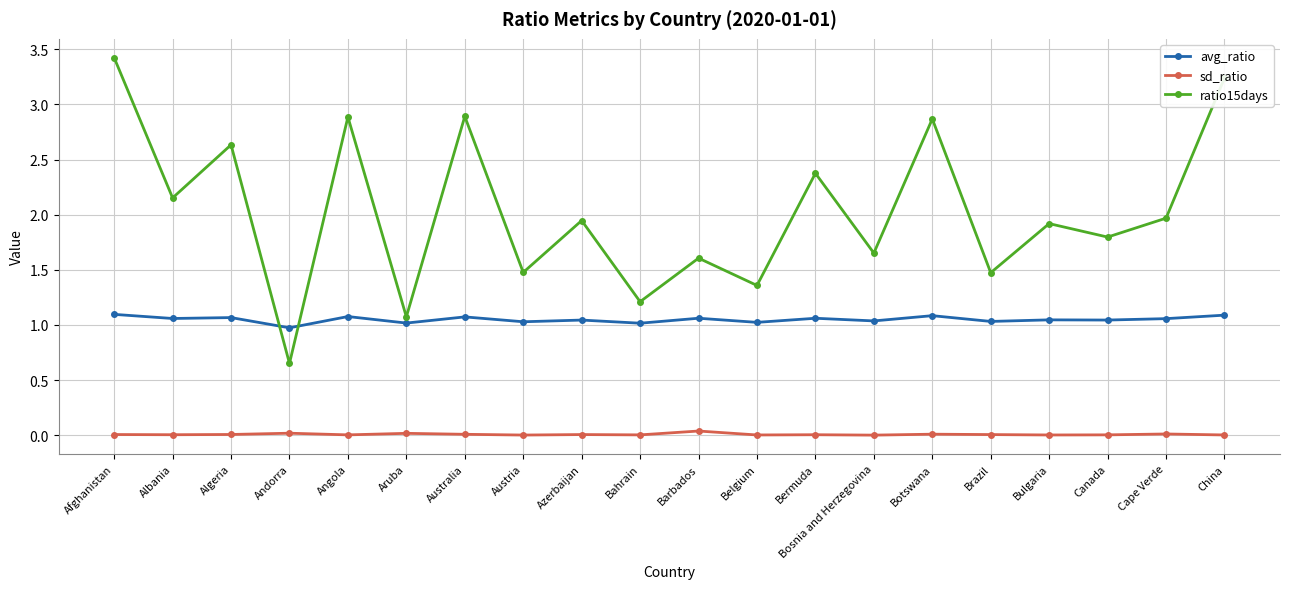

What is the sum of the avg_ratio values at Canada and Azerbaijan?

2.1